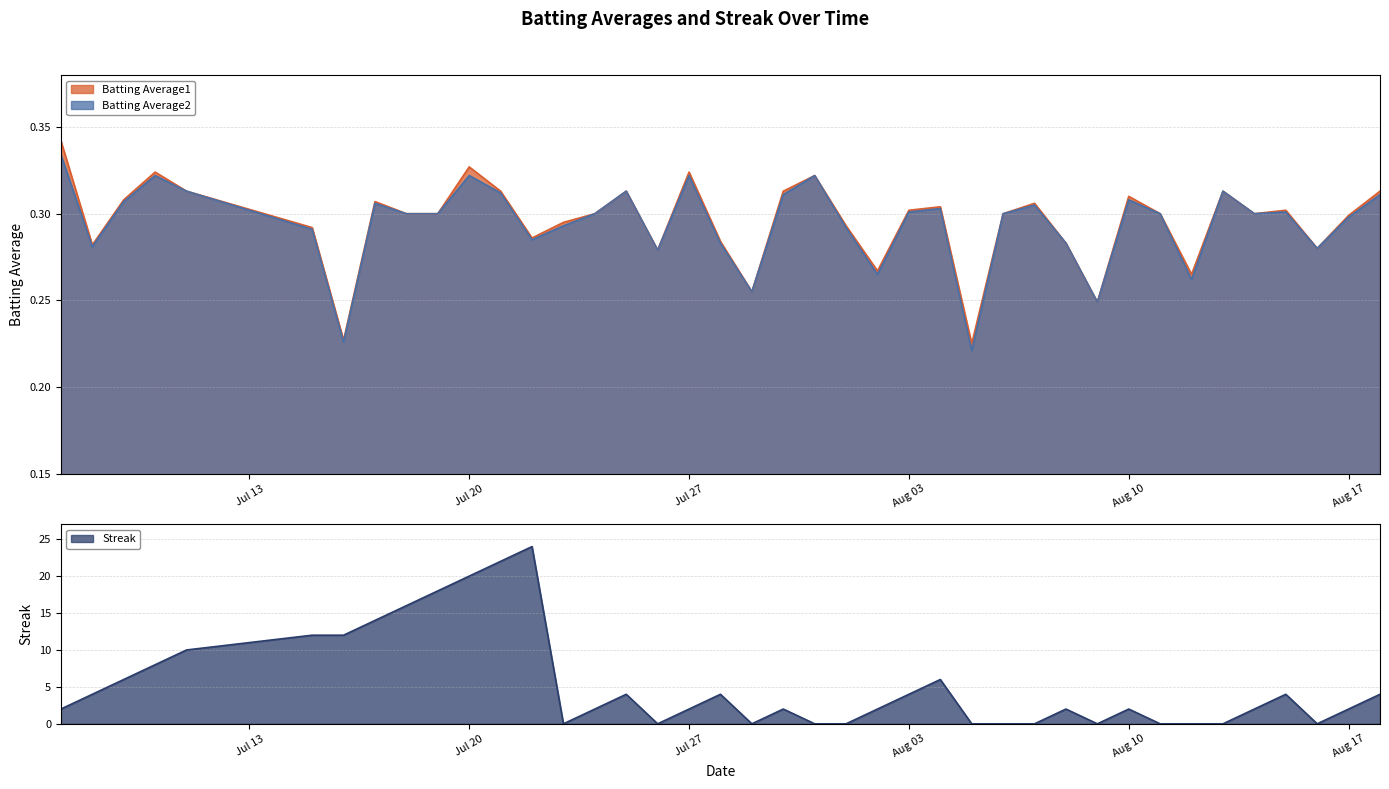

What is the highest value of the Streak series?

24